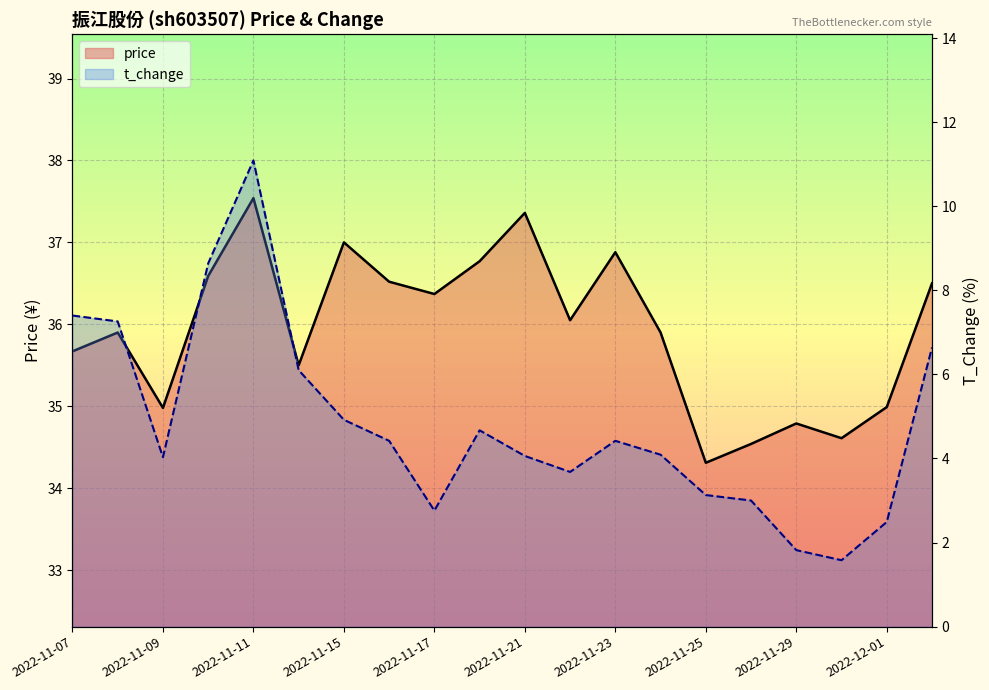

What is the approximate value of price at 11?

36.0